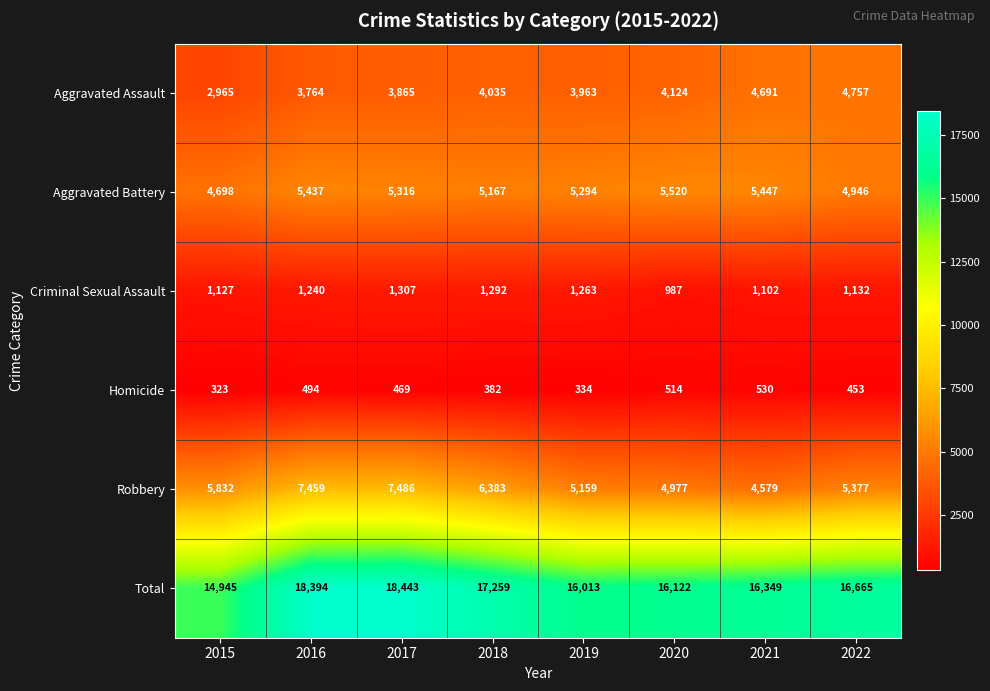

What value does the Criminal Sexual Assault series have at 2022, to the nearest 10?

1130